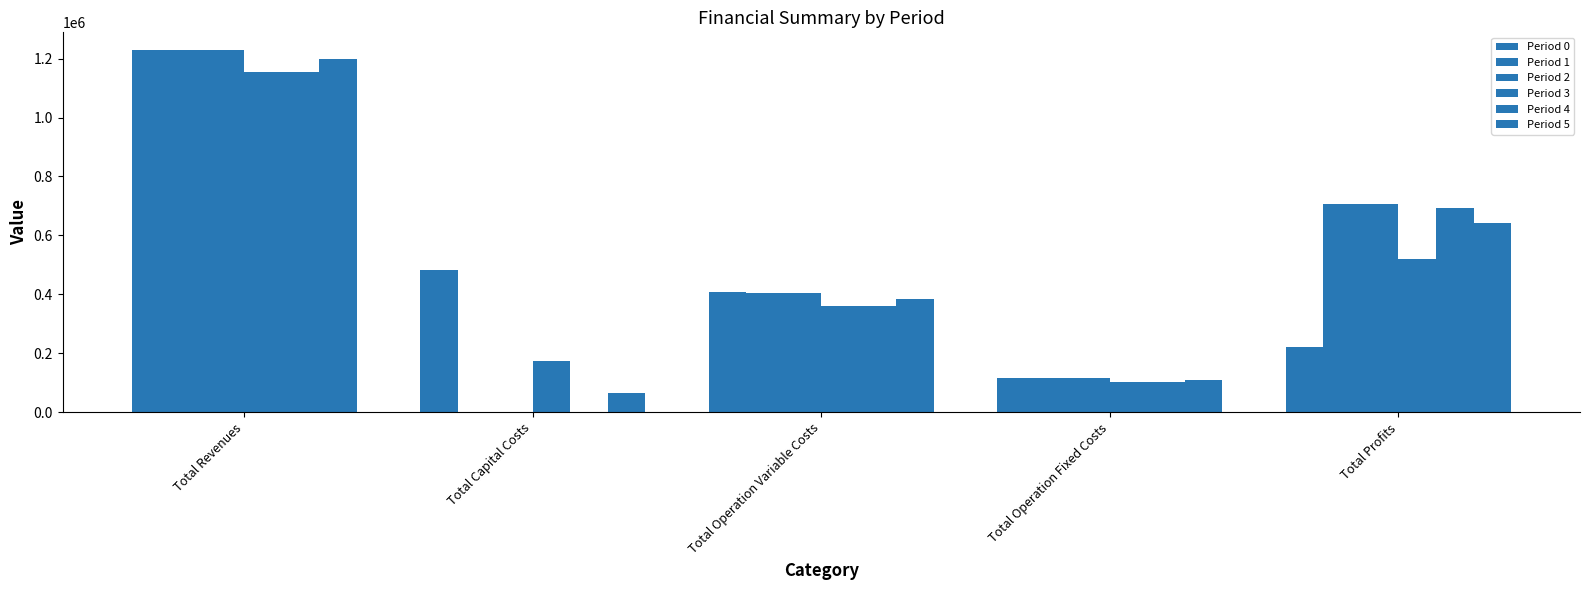

What is the spread (max minus min) of values at Total Revenues?

73773.5